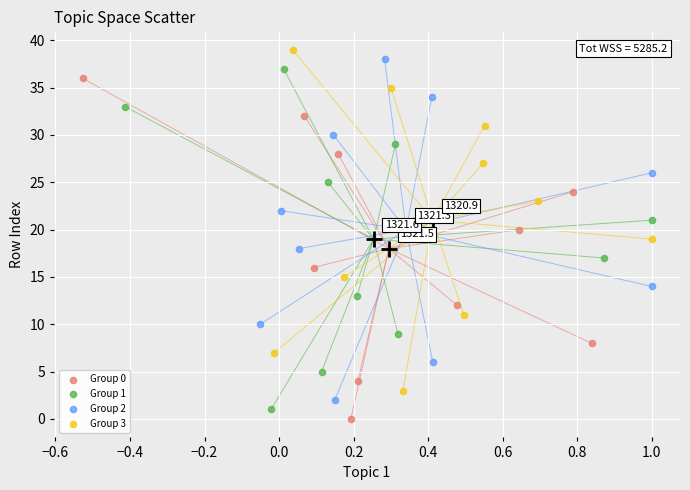

What are all the series names shown in the legend?

Group 0, Group 1, Group 2, Group 3